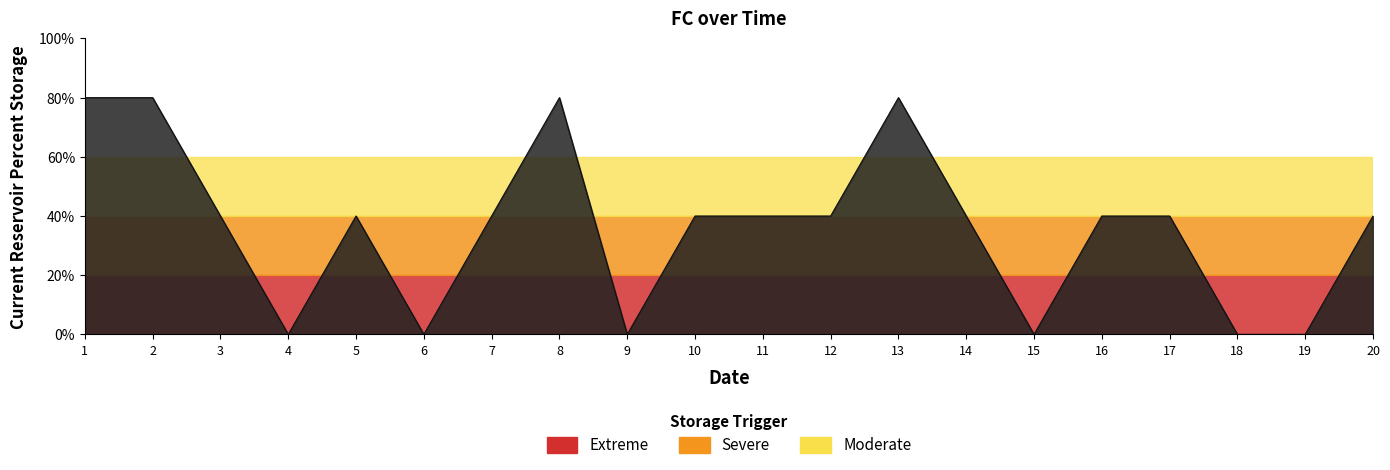

List the labels in order of value, largest first.

1, 2, 8, 13, 3, 5, 7, 10, 11, 12, 14, 16, 17, 20, 4, 6, 9, 15, 18, 19